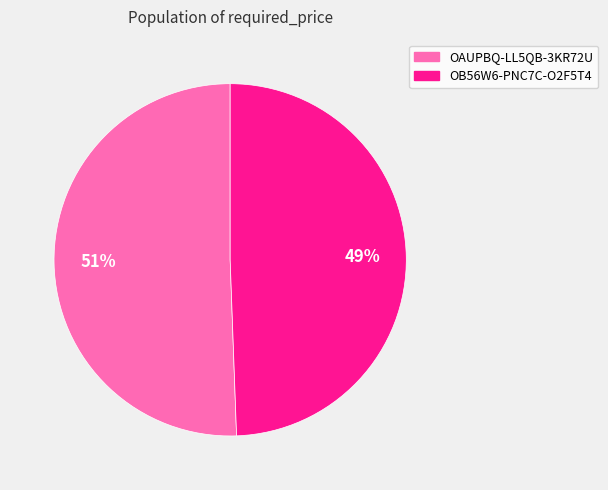

Which slice is the smallest?

OB56W6-PNC7C-O2F5T4